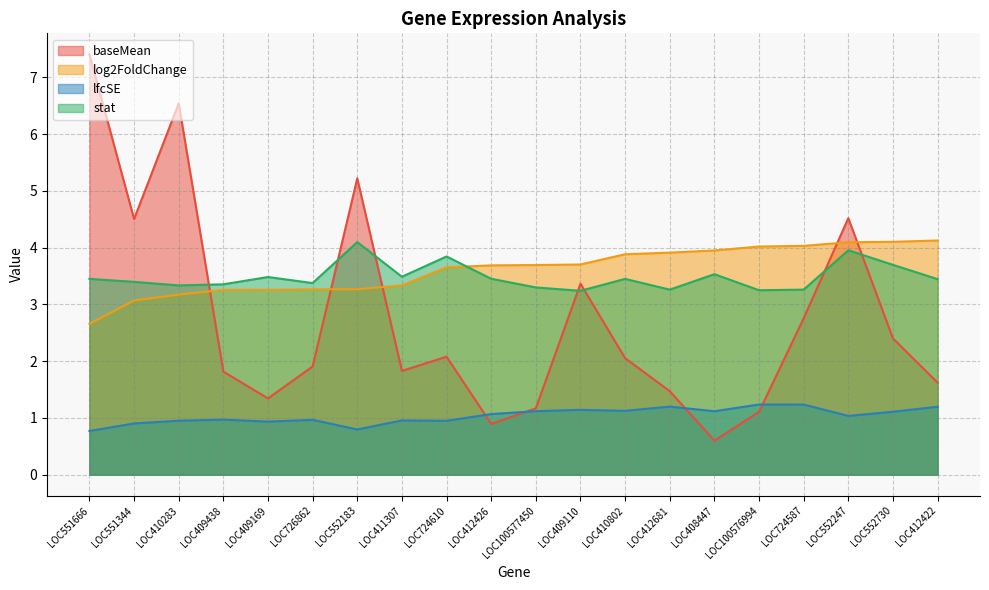

Reading right to left, what are all the values shown in this chart?

baseMean: 1.6	2.4	4.5	2.8	1.1	0.6	1.5	2.1	3.4	1.2	0.9	2.1	1.8	5.2	1.9	1.3	1.8	6.5	4.5	7.4
log2FoldChange: 4.1	4.1	4.1	4.0	4.0	4.0	3.9	3.9	3.7	3.7	3.7	3.7	3.3	3.3	3.3	3.3	3.3	3.2	3.1	2.7
lfcSE: 1.2	1.1	1.0	1.2	1.2	1.1	1.2	1.1	1.1	1.1	1.1	1.0	1.0	0.8	1.0	0.9	1.0	1.0	0.9	0.8
stat: 3.4	3.7	4.0	3.3	3.2	3.5	3.3	3.4	3.2	3.3	3.5	3.8	3.5	4.1	3.4	3.5	3.4	3.3	3.4	3.5